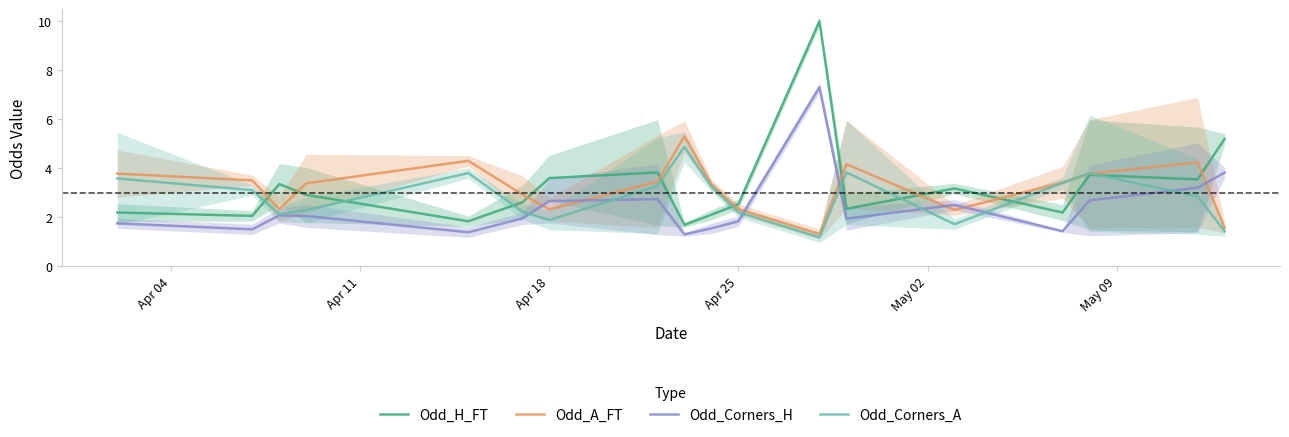

Does the chart display data point markers on the line(s)?

No